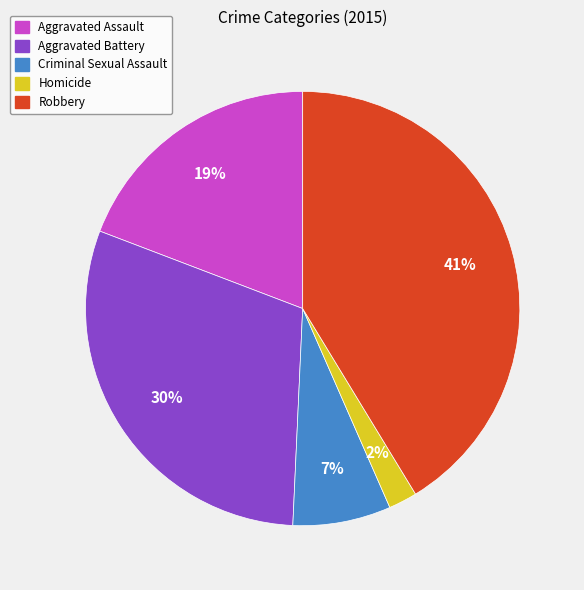

What is the largest slice in the pie chart?

Robbery